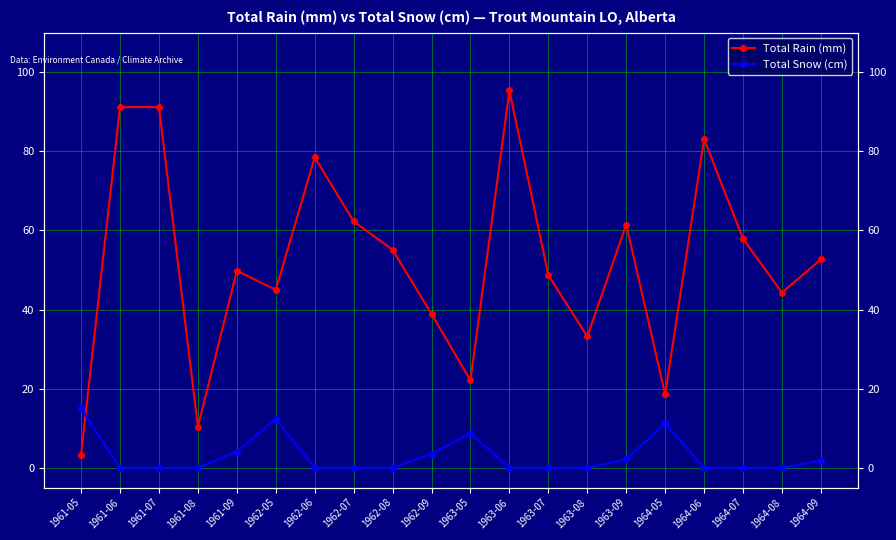

Between which two adjacent categories do Total Snow (cm) and Total Rain (mm) first intersect?

1961-05 and 1961-06